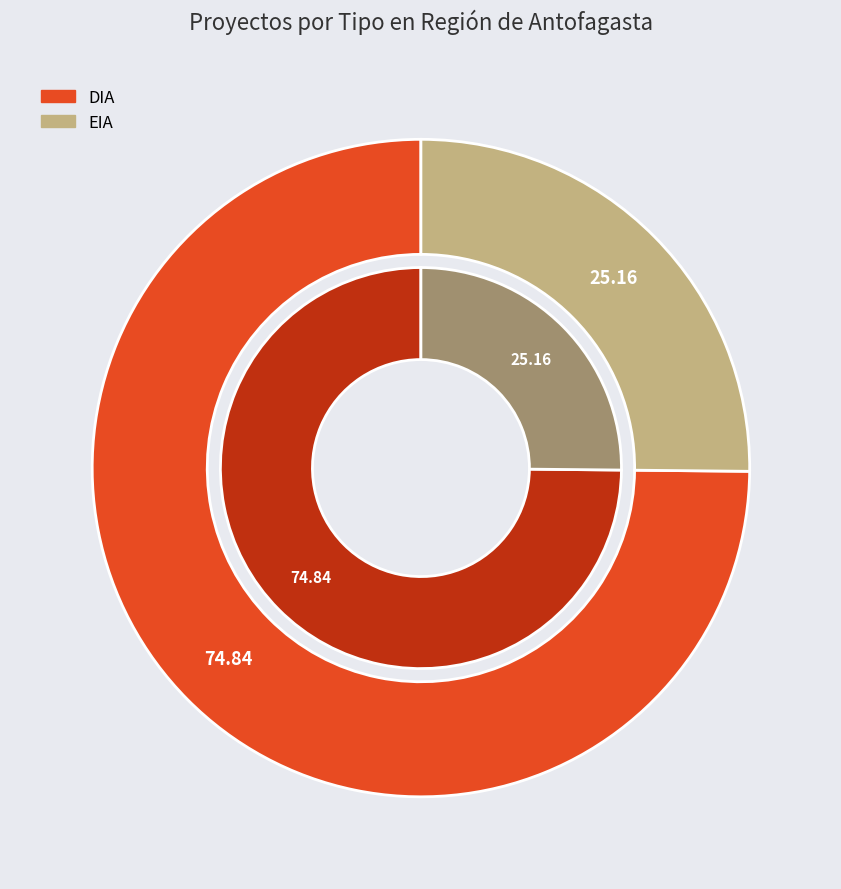

Rank the categories by value from highest to lowest.

DIA, EIA